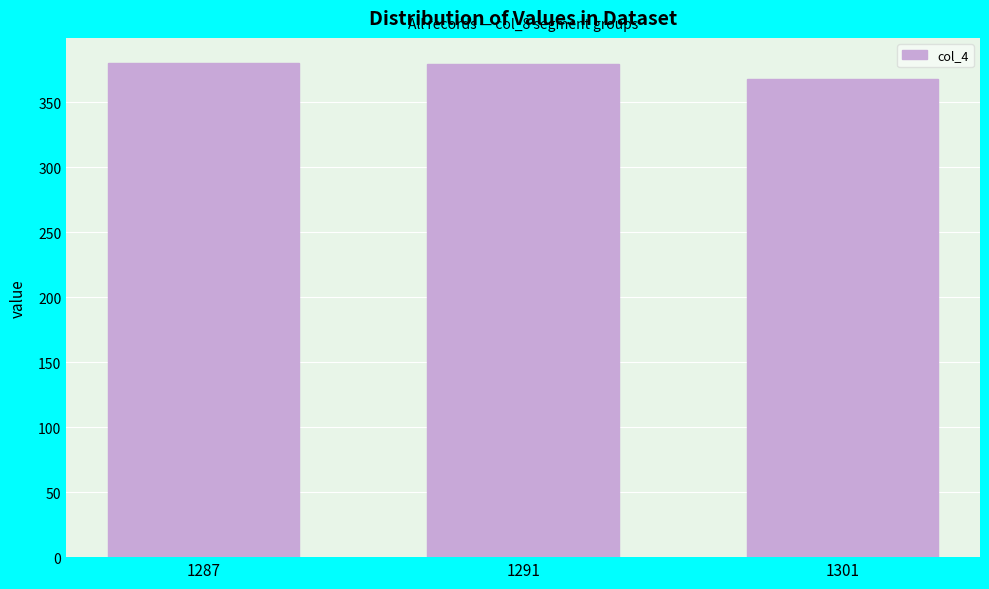

At which label is the value closest to 374?

1291